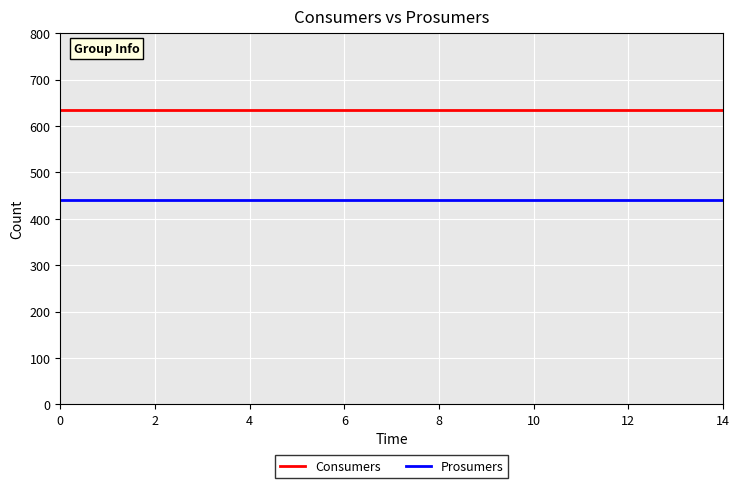

Reading left to right, what are all the values shown in this chart?

Consumers: 635	635	635	635	635	635	635	635	635	635	635	635	635	635	635
Prosumers: 440	440	440	440	440	440	440	440	440	440	440	440	440	440	440